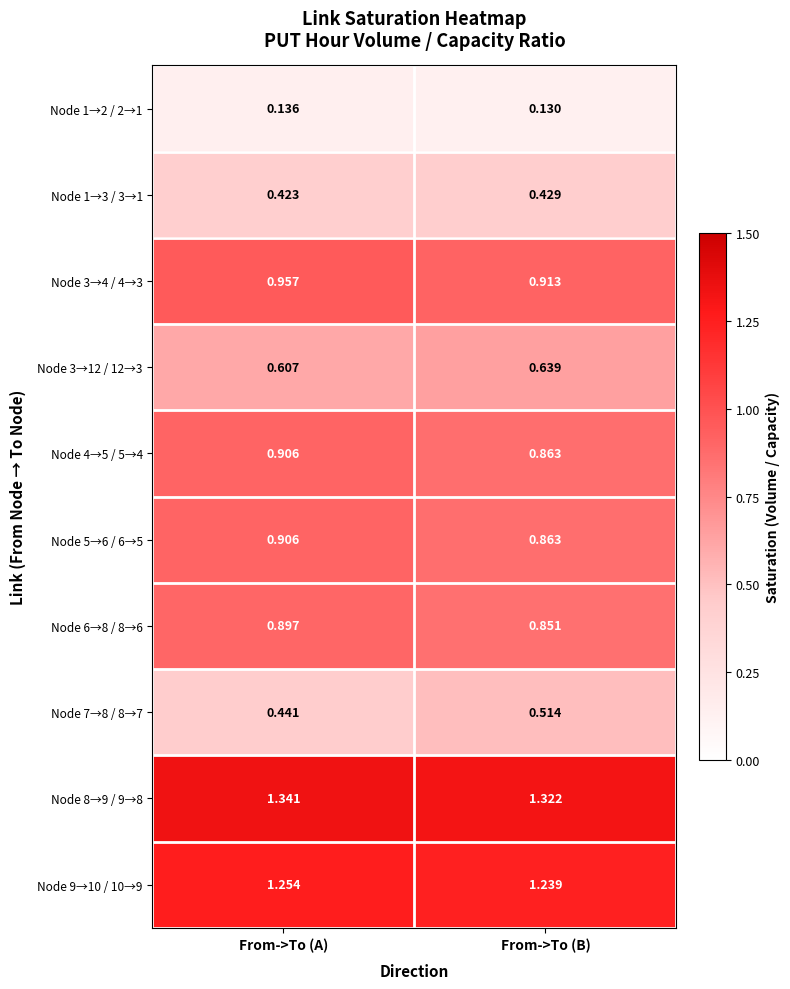

What is the total value across all series at From->To (A)?

7.9